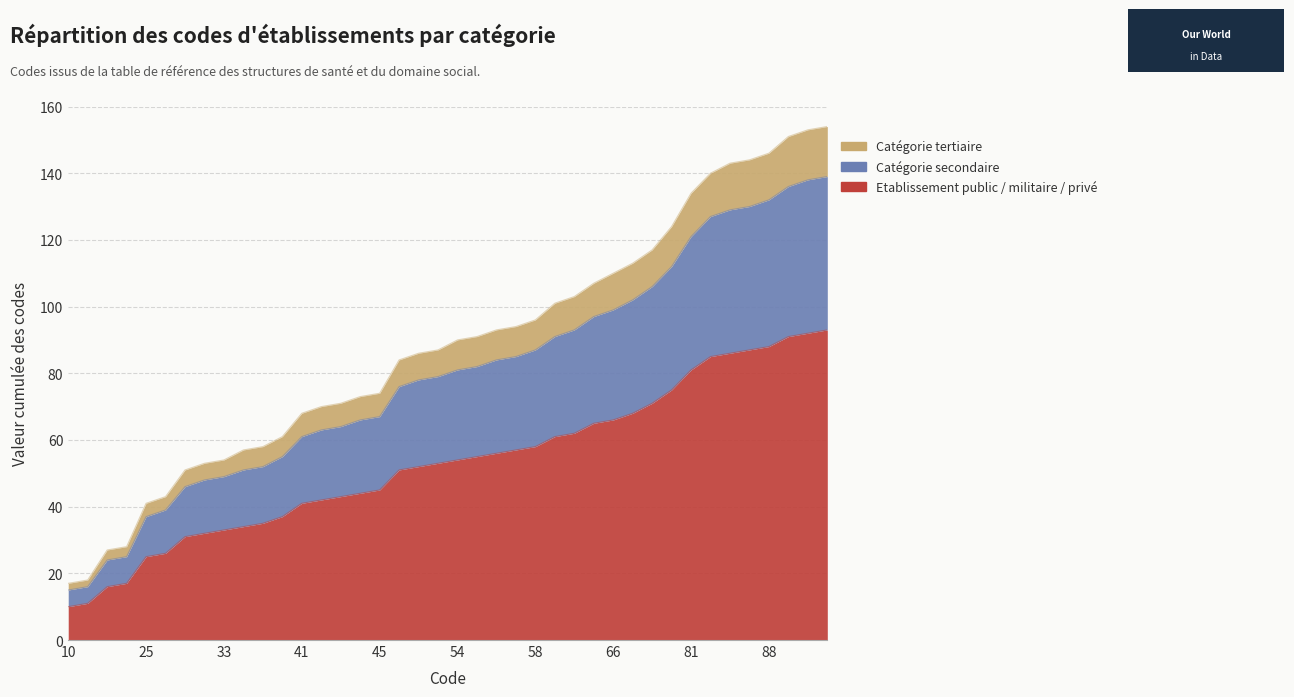

At which label does Catégorie tertiaire reach its peak?

93